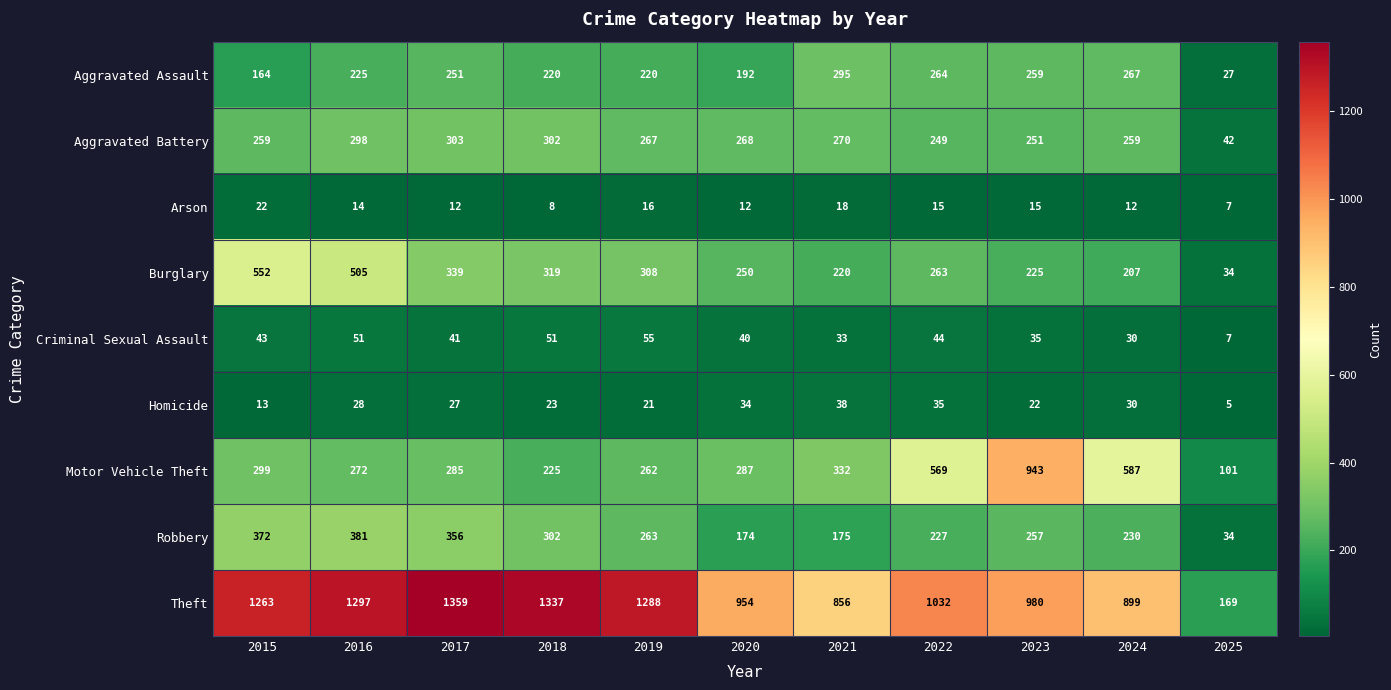

Which series has the largest total across all categories?

Theft